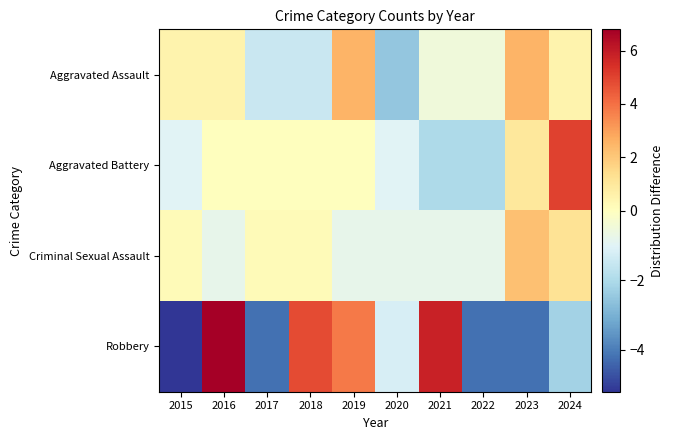

At 2022, list the series in order from largest to smallest.

Aggravated Assault, Criminal Sexual Assault, Aggravated Battery, Robbery